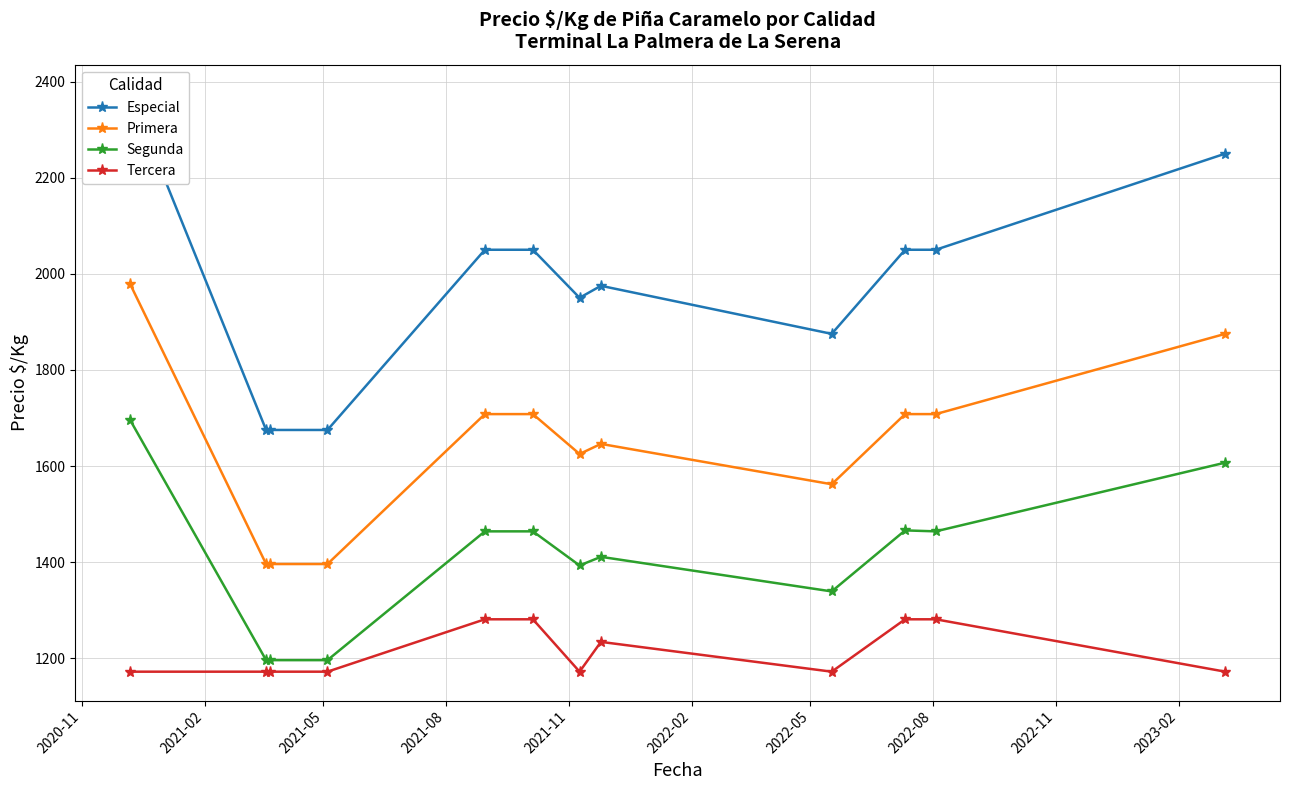

True or false: Tercera and Primera cross at least once.

False